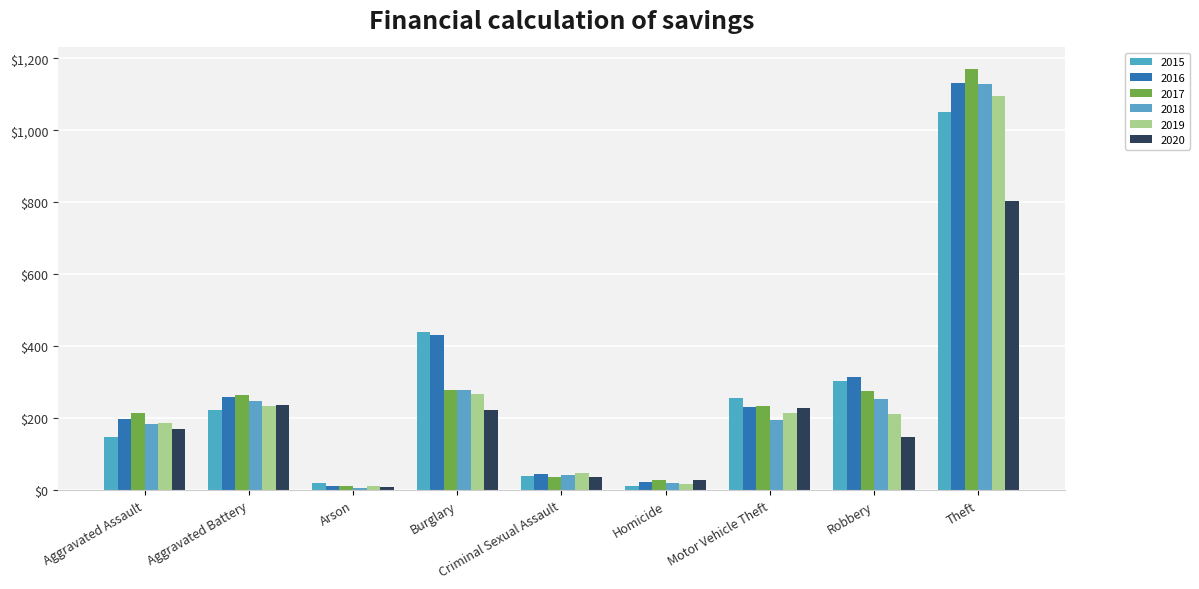

The value of 2019 at Burglary is 268. True or false?

True